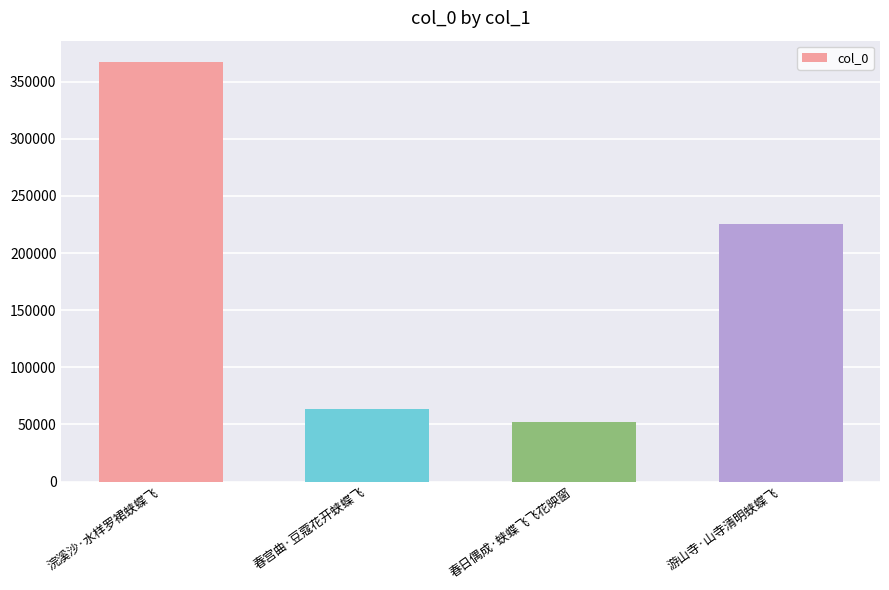

Is it true that the value at 春日偶成·蛱蝶飞飞花映窗 is 89516?

False